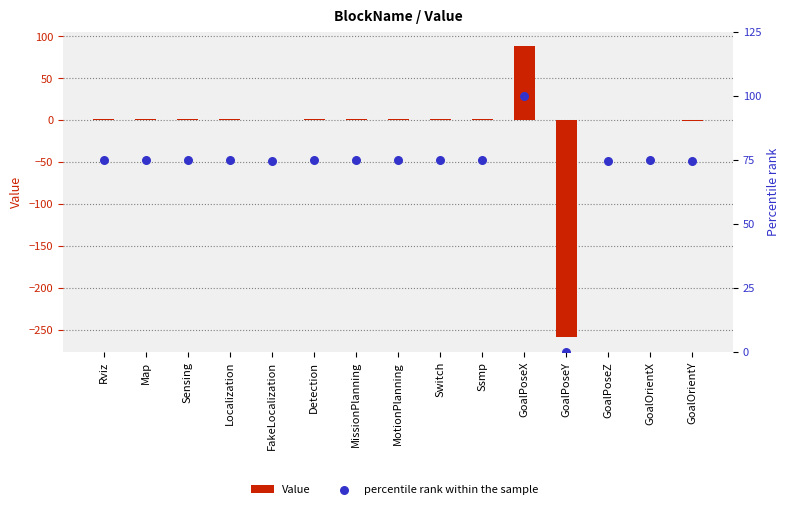

Is the value of Value at Rviz greater than the value of percentile rank within the sample at MotionPlanning?

No